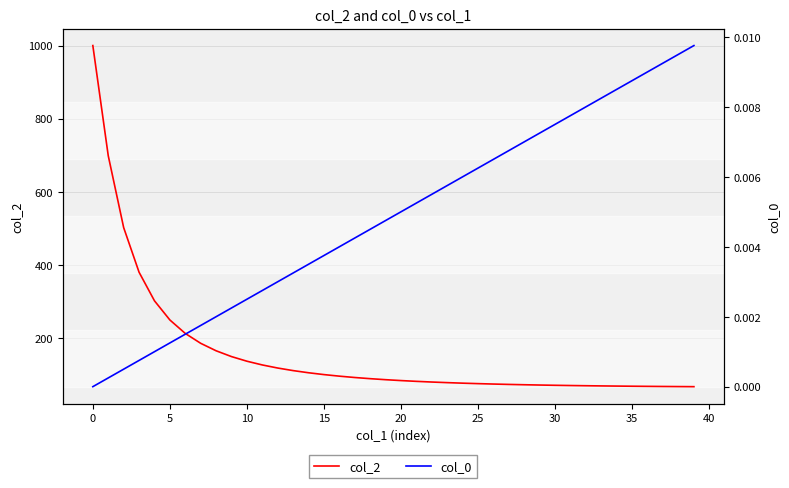

Reading left to right, list all the values displayed in this chart.

col_2: 1000.0	698.6	502.0	379.8	301.6	249.2	212.3	185.3	164.9	149.0	136.4	126.1	117.7	110.7	104.8	99.8	95.5	91.8	88.6	85.8	83.4	81.3	79.4	77.8	76.3	75.0	73.9	72.9	72.0	71.2	70.5	69.9	69.3	68.8	68.4	68.0	67.6	67.3	67.0	66.8
col_0: 0.0	0.0	0.0	0.0	0.0	0.0	0.0	0.0	0.0	0.0	0.0	0.0	0.0	0.0	0.0	0.0	0.0	0.0	0.0	0.0	0.0	0.0	0.0	0.0	0.0	0.0	0.0	0.0	0.0	0.0	0.0	0.0	0.0	0.0	0.0	0.0	0.0	0.0	0.0	0.0